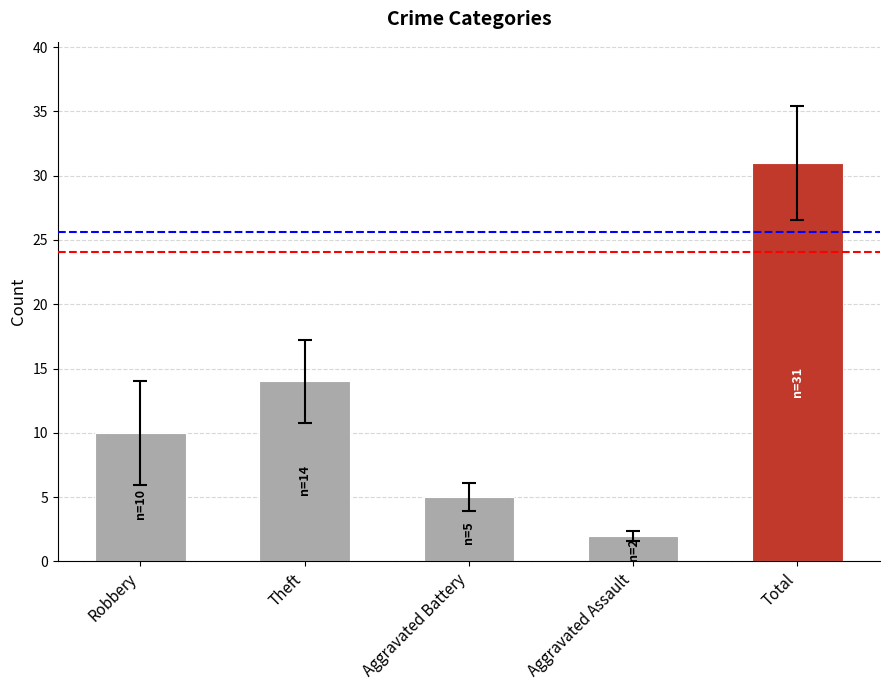

How many bars are there in total?

5